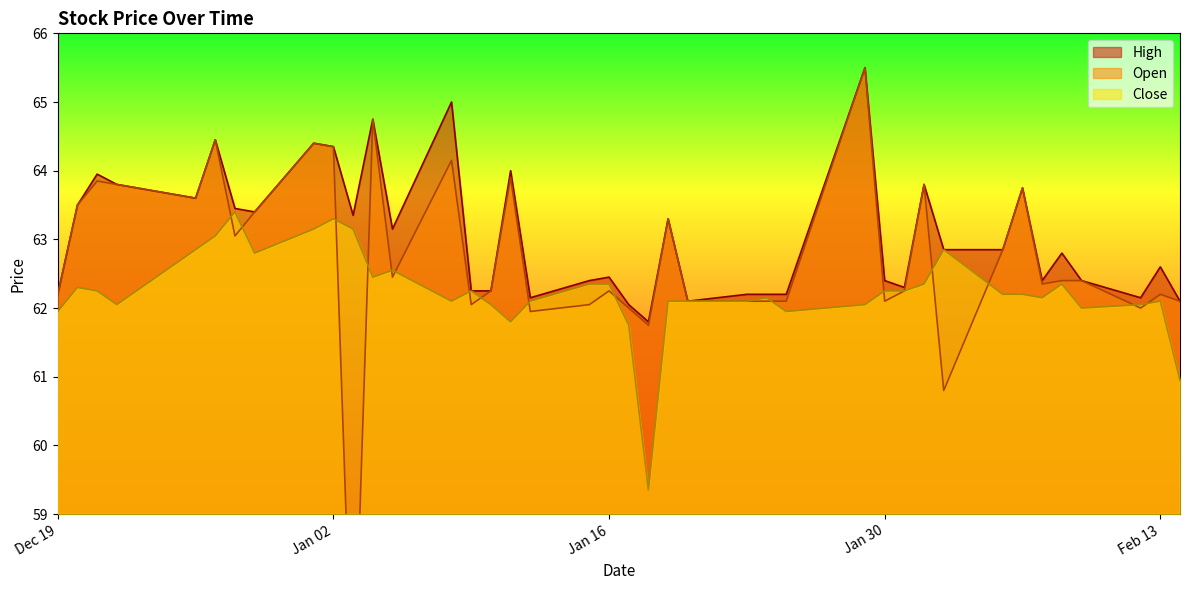

Where does the High series first go above 62?

Dec 19